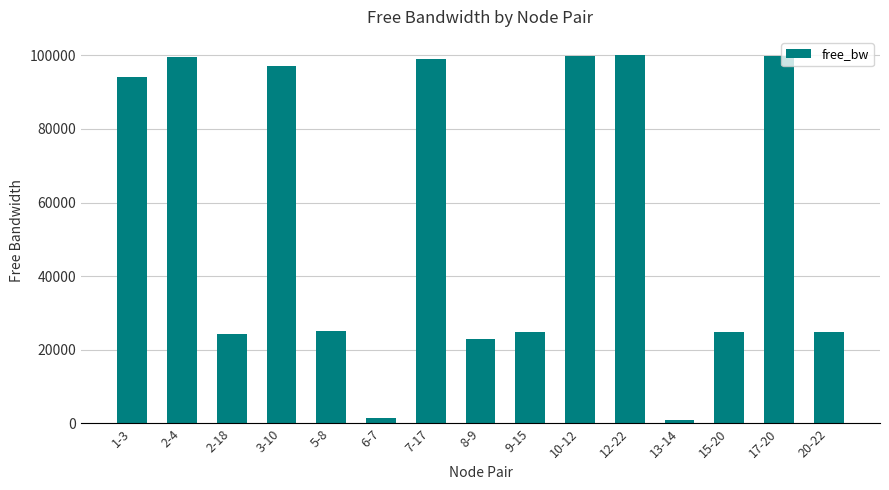

What is the average value?

55895.0